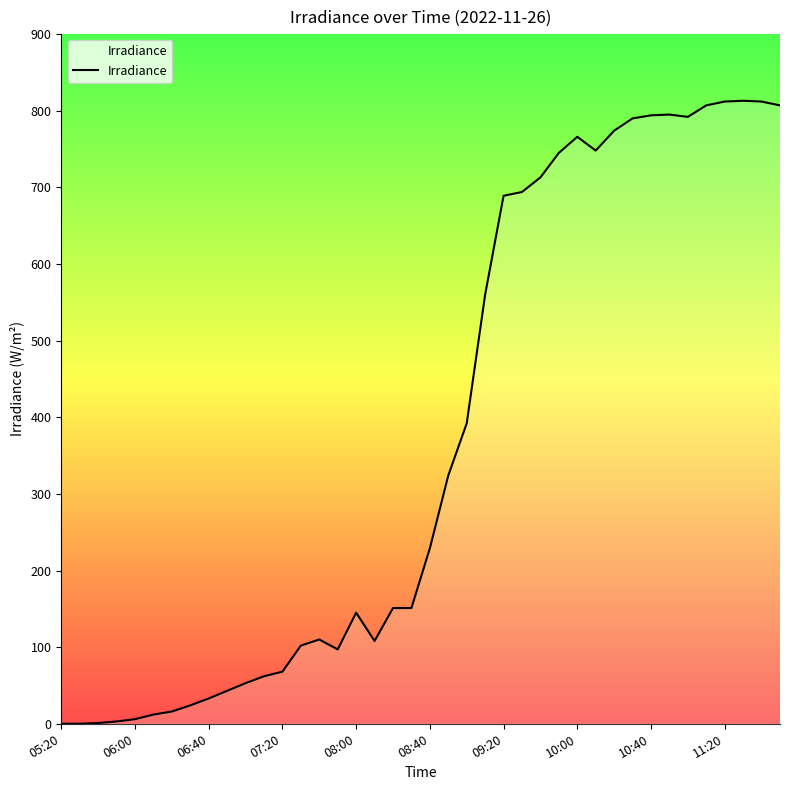

What is the greatest value displayed?

813